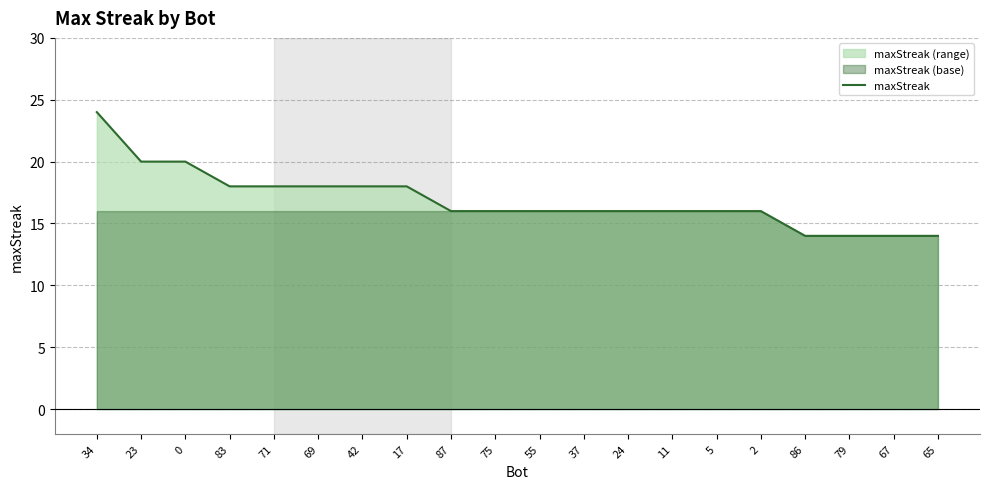

What is the minimum value shown in the chart?

14